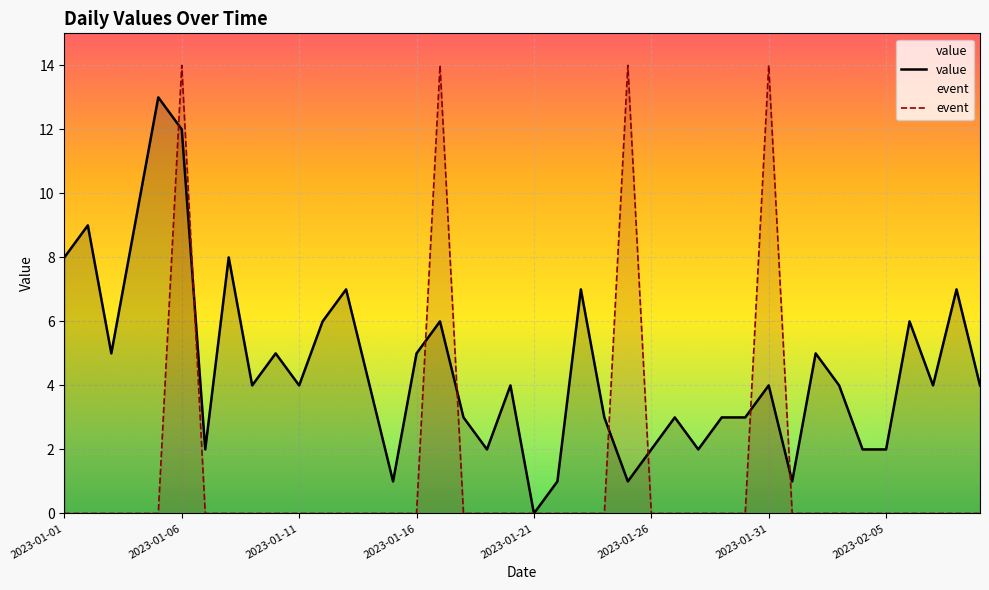

What position from the right is 2023-01-31?

10